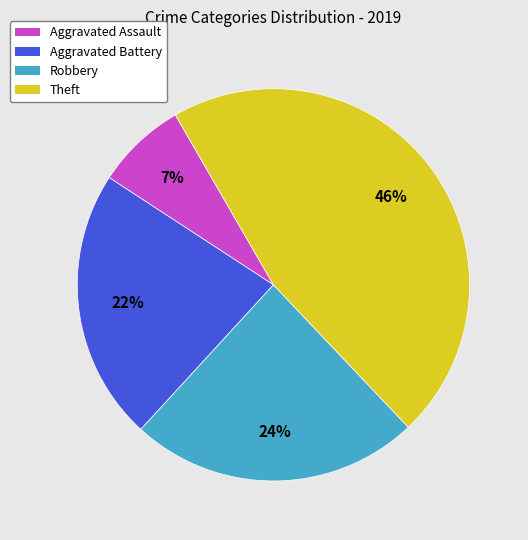

Which slice is the largest?

Theft